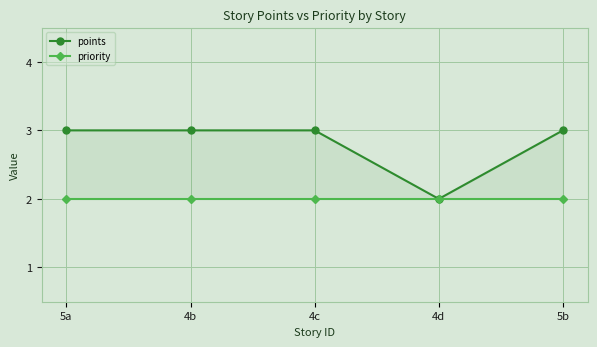

What is the average value of the priority series?

2